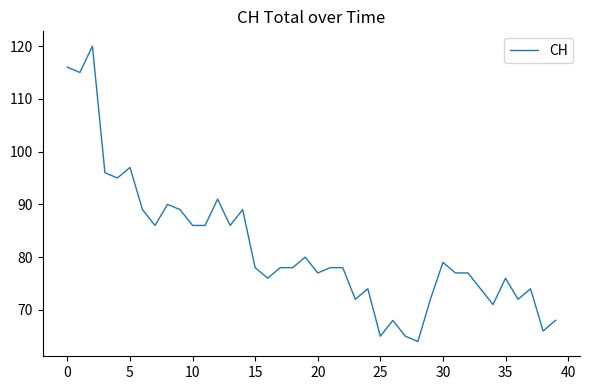

How many lines are shown in the chart?

1